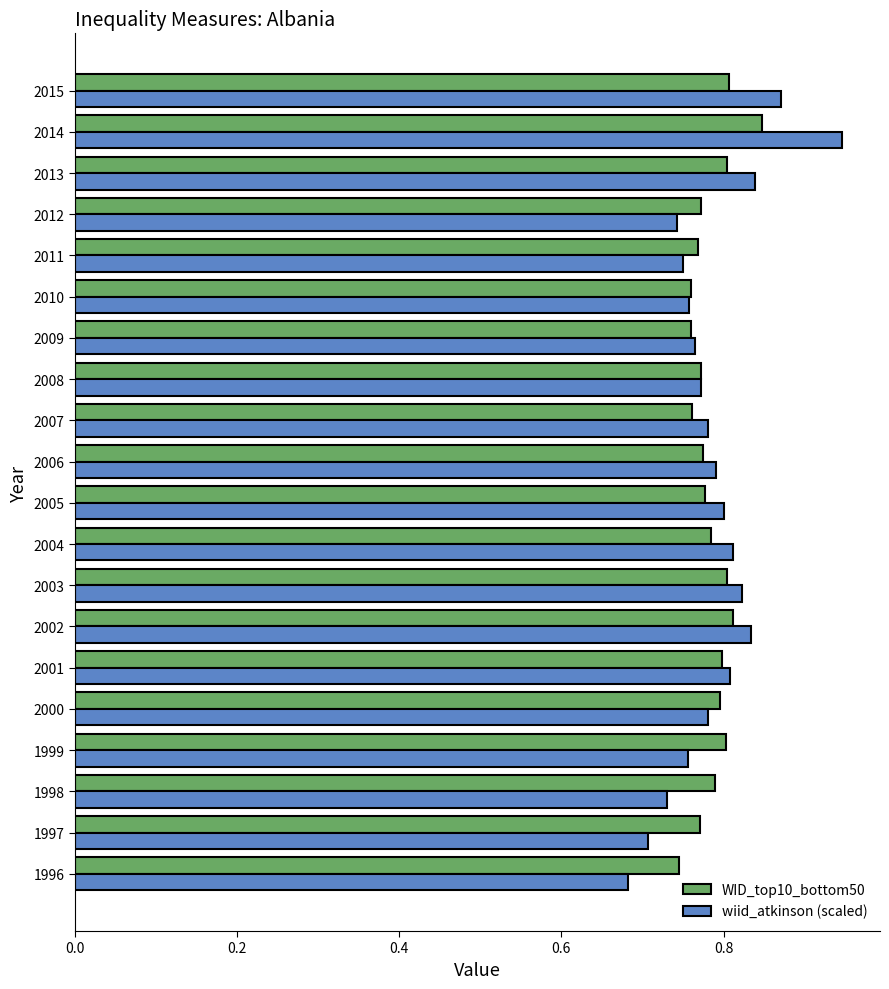

List the series in order of their peak value, lowest first.

WID_top10_bottom50, wiid_atkinson (scaled)